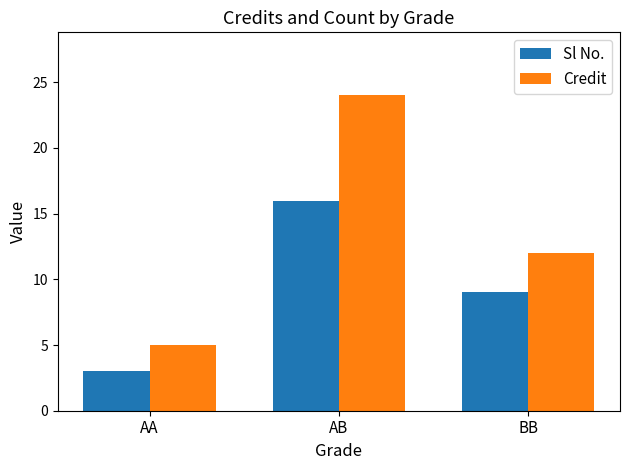

Rank the series by their average value, from highest to lowest.

Credit, Sl No.